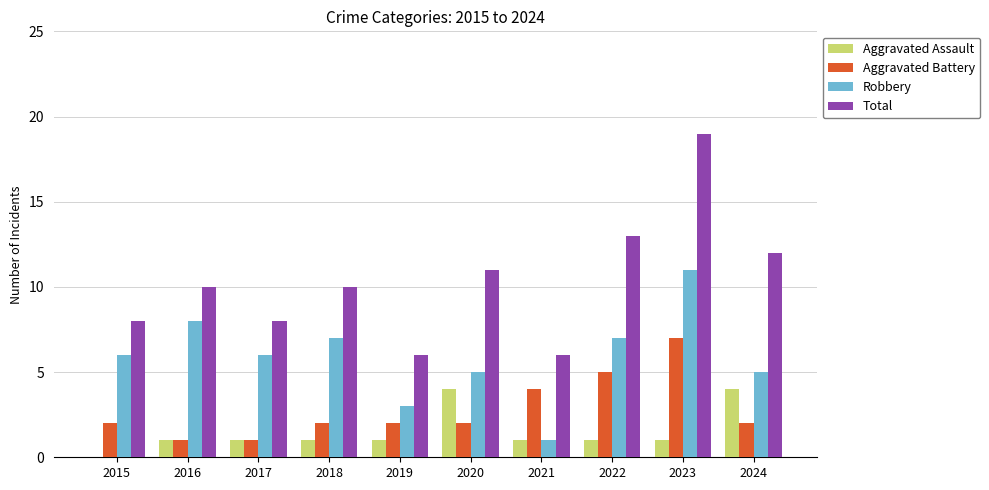

What are all the series names shown in the legend?

Aggravated Assault, Aggravated Battery, Robbery, Total